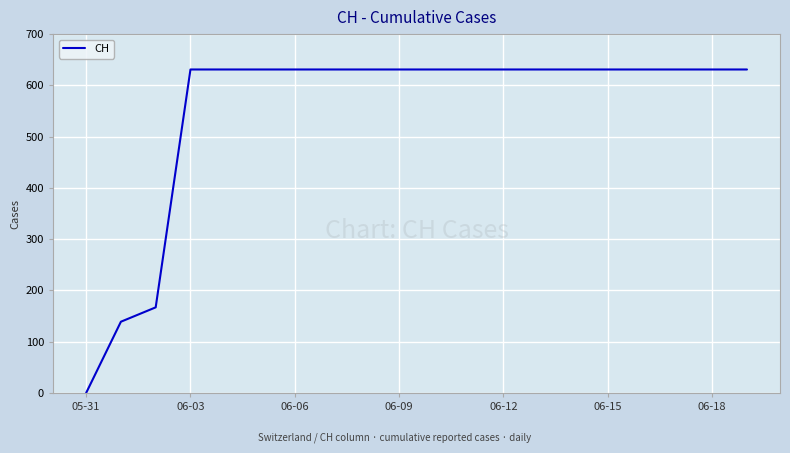

What is the maximum value shown in the chart?

631